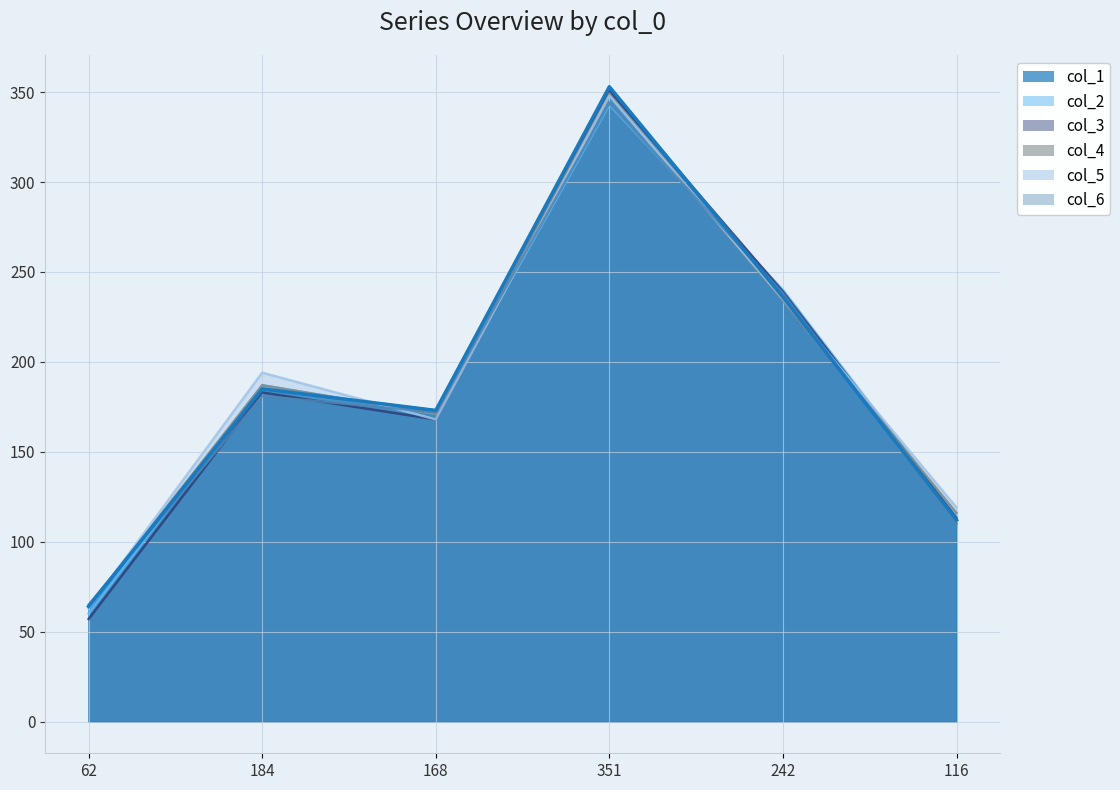

What is the average value of the col_6 series?

185